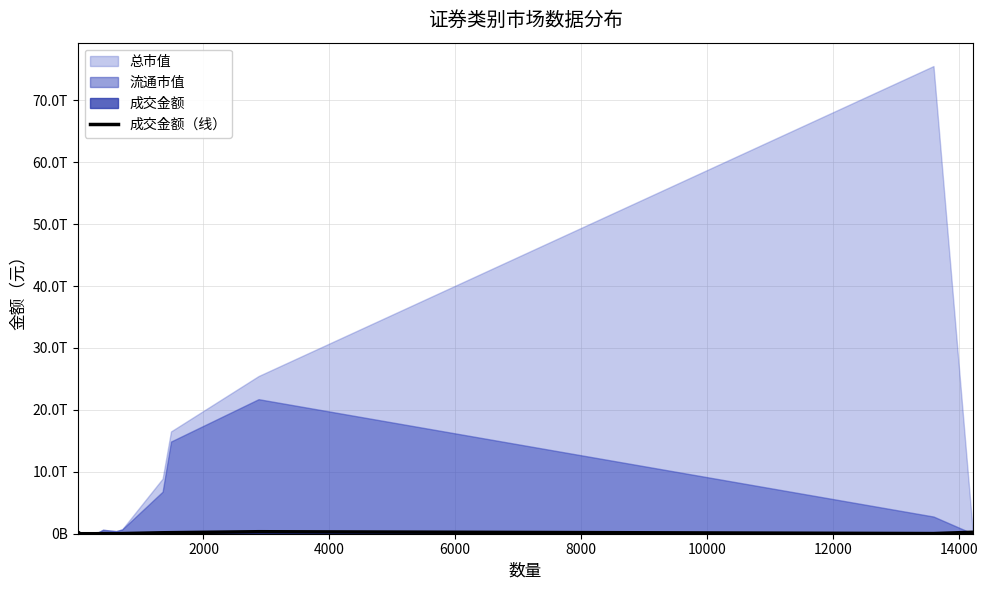

How many points are lower than both their immediate neighbors (excluding endpoints)?

3